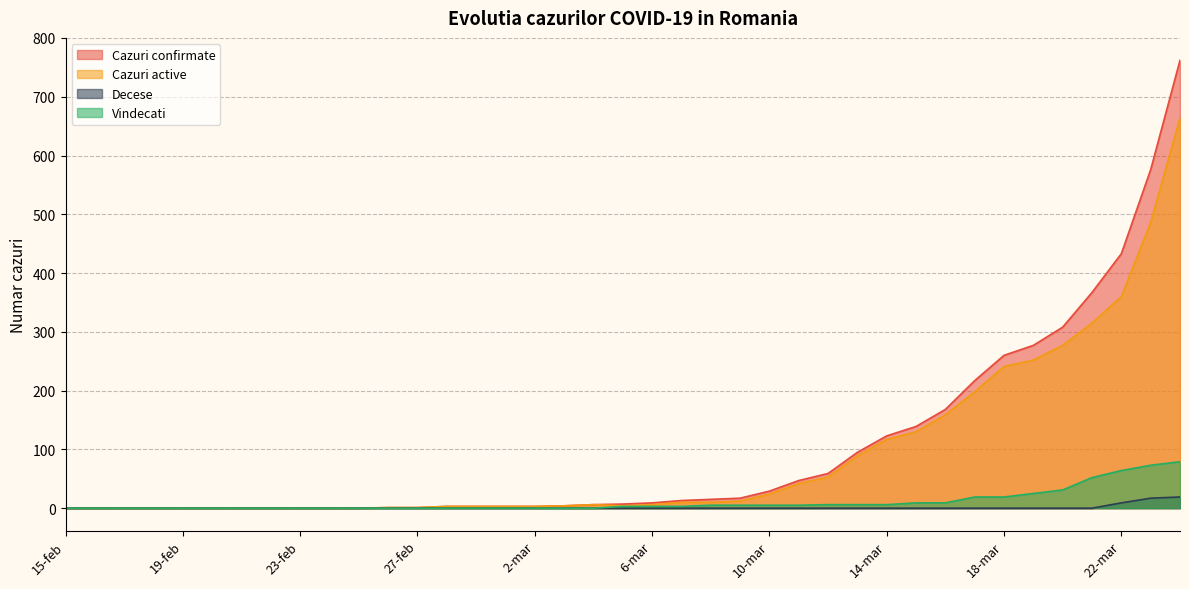

At which label does Vindecati reach its minimum?

15-feb